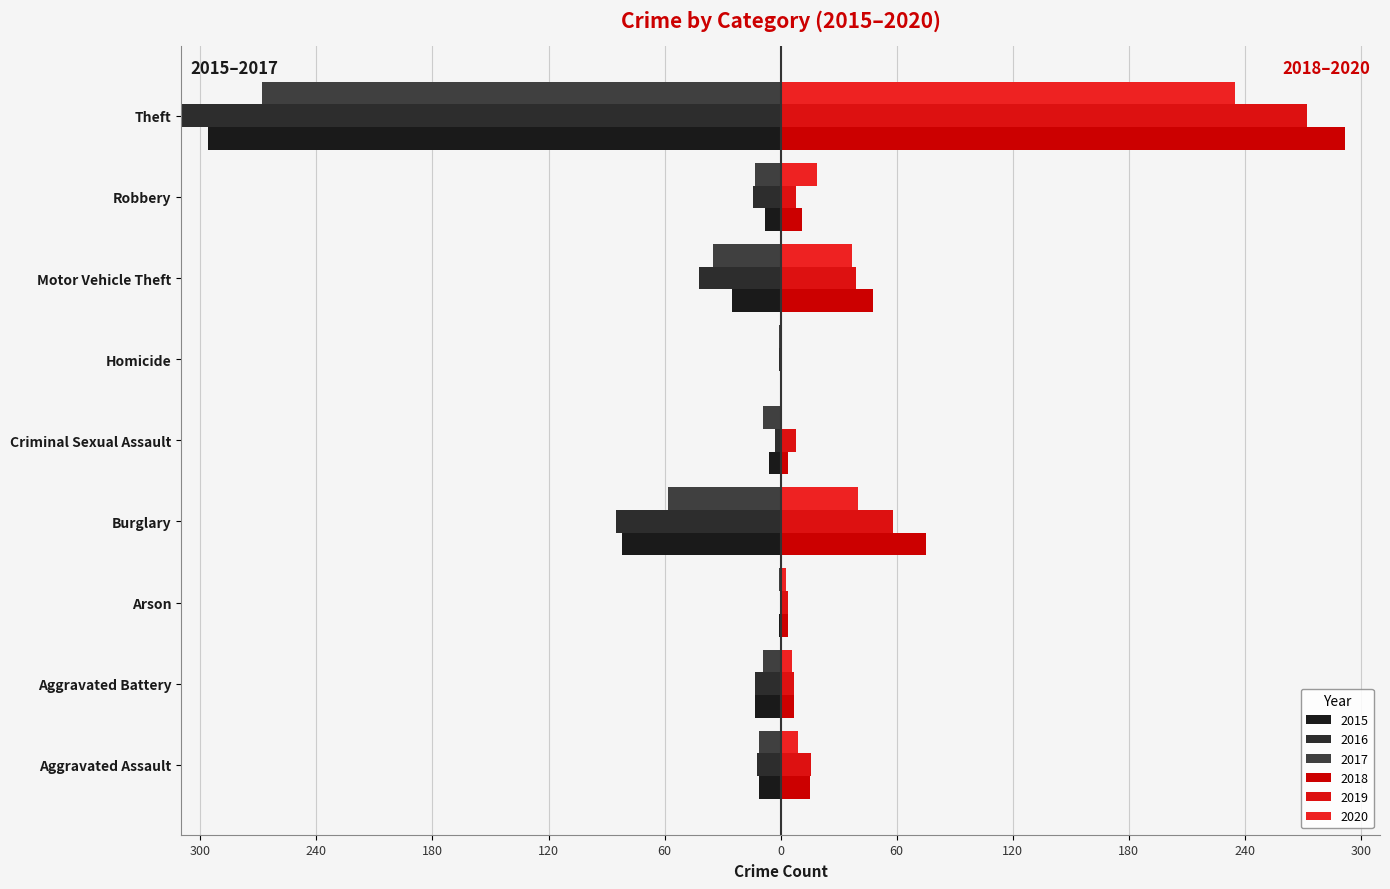

What is the difference between the highest and lowest values at Aggravated Battery?

20